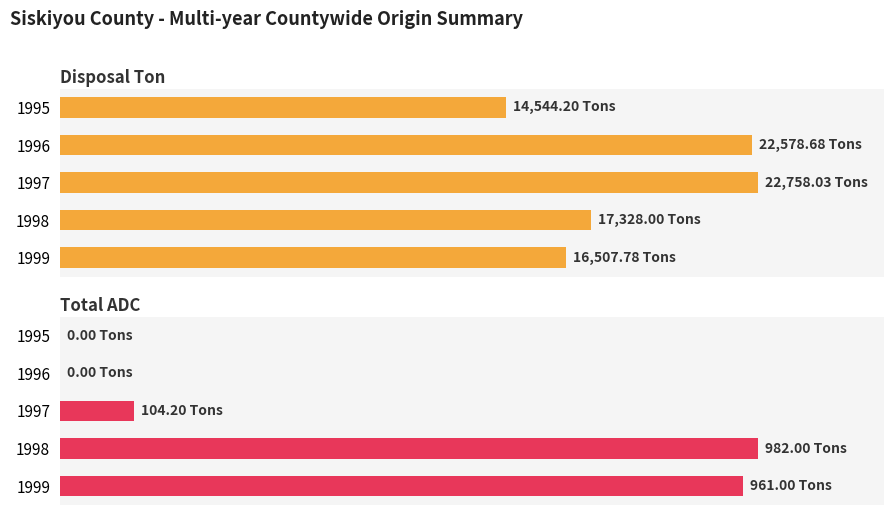

At how many categories does at least one series exceed 22615?

1